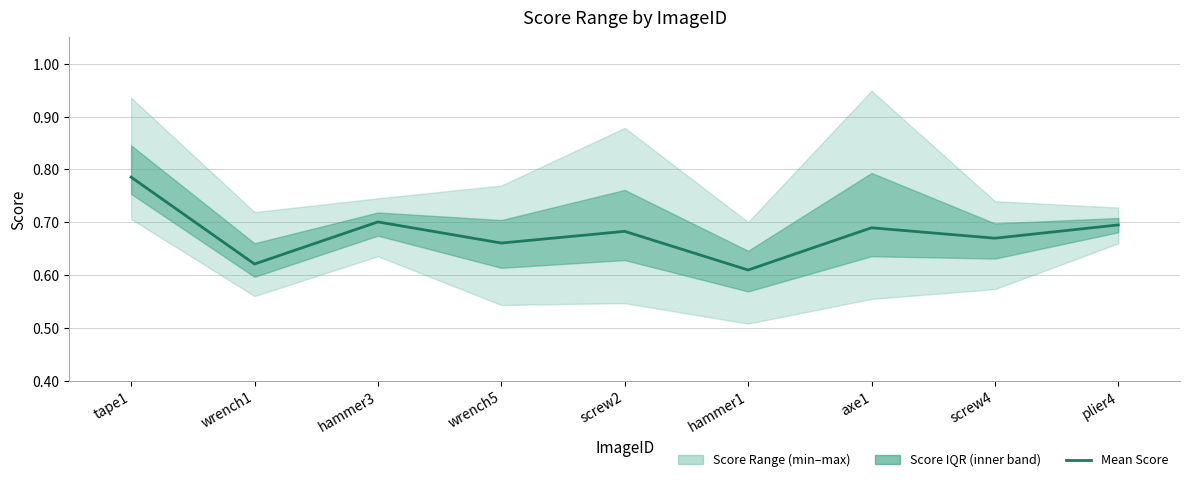

At which category does the chart reach its peak across all series?

tape1